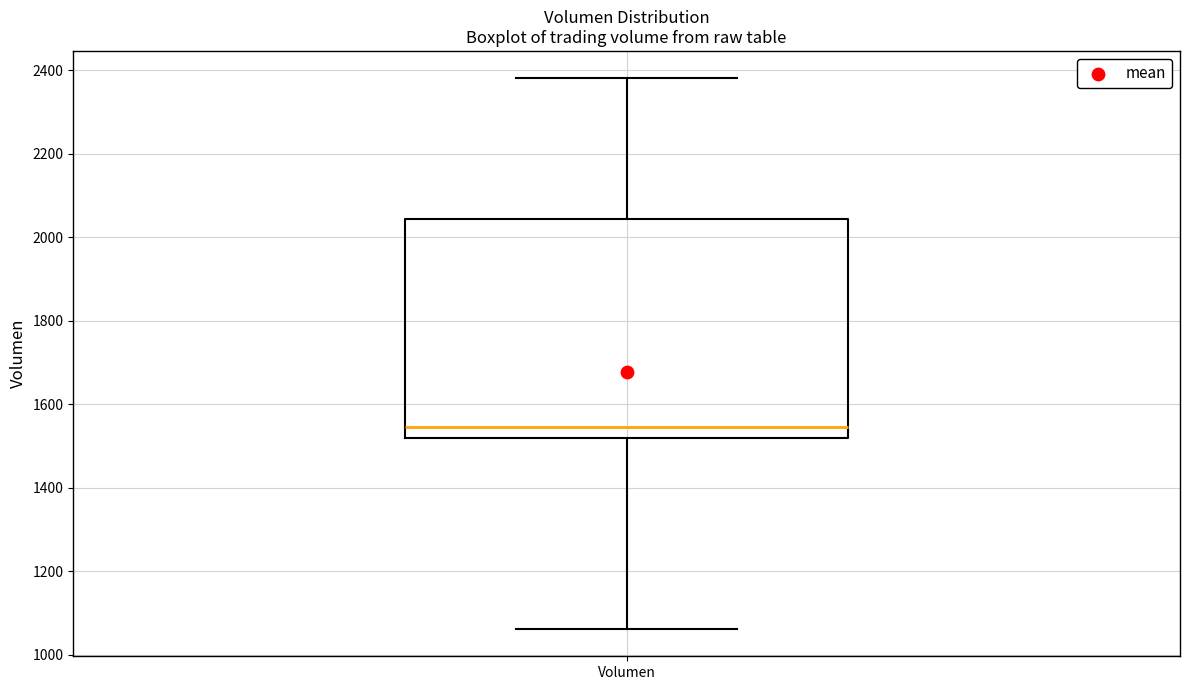

Transcribe this box plot: give where the median line is, the range the box spans, and where the two whiskers end, as read against the y-axis. The values are not printed on the chart, so give them approximately, as read against the axis.

median 1540, box 1520 to 2040, whiskers 1060 to 2380